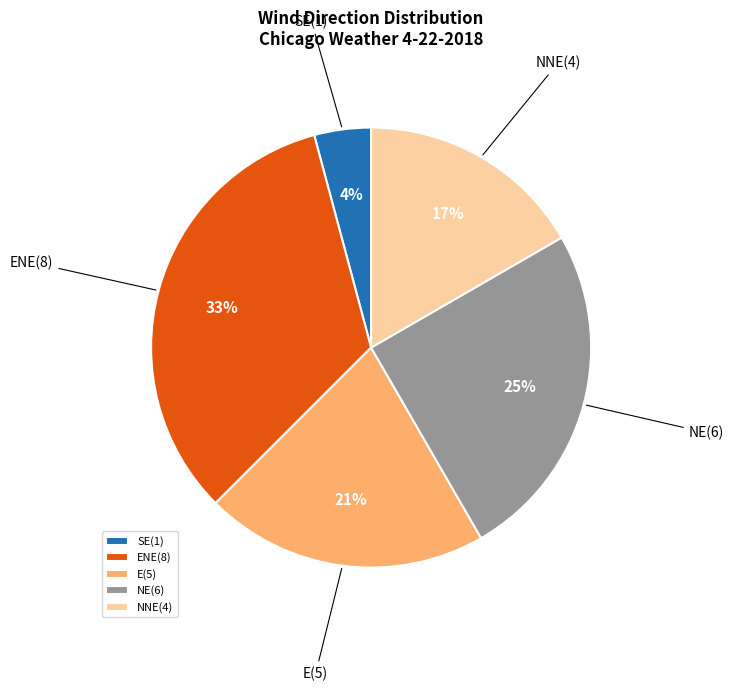

What is the largest slice in the pie chart?

ENE(8)